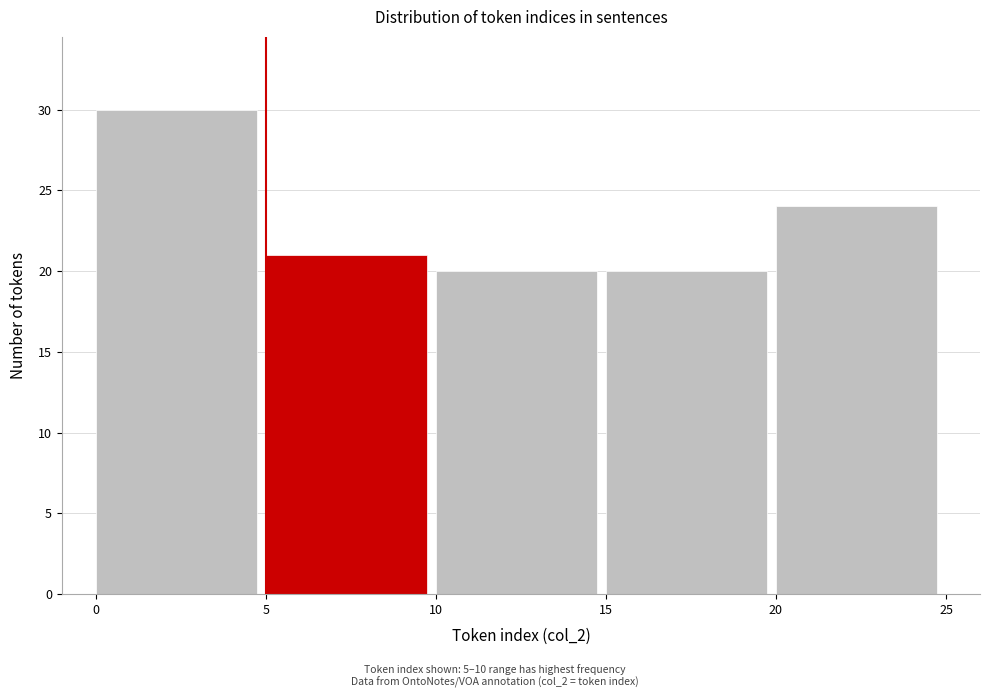

Over which range of the x-axis is the bar tallest?

0 to 5